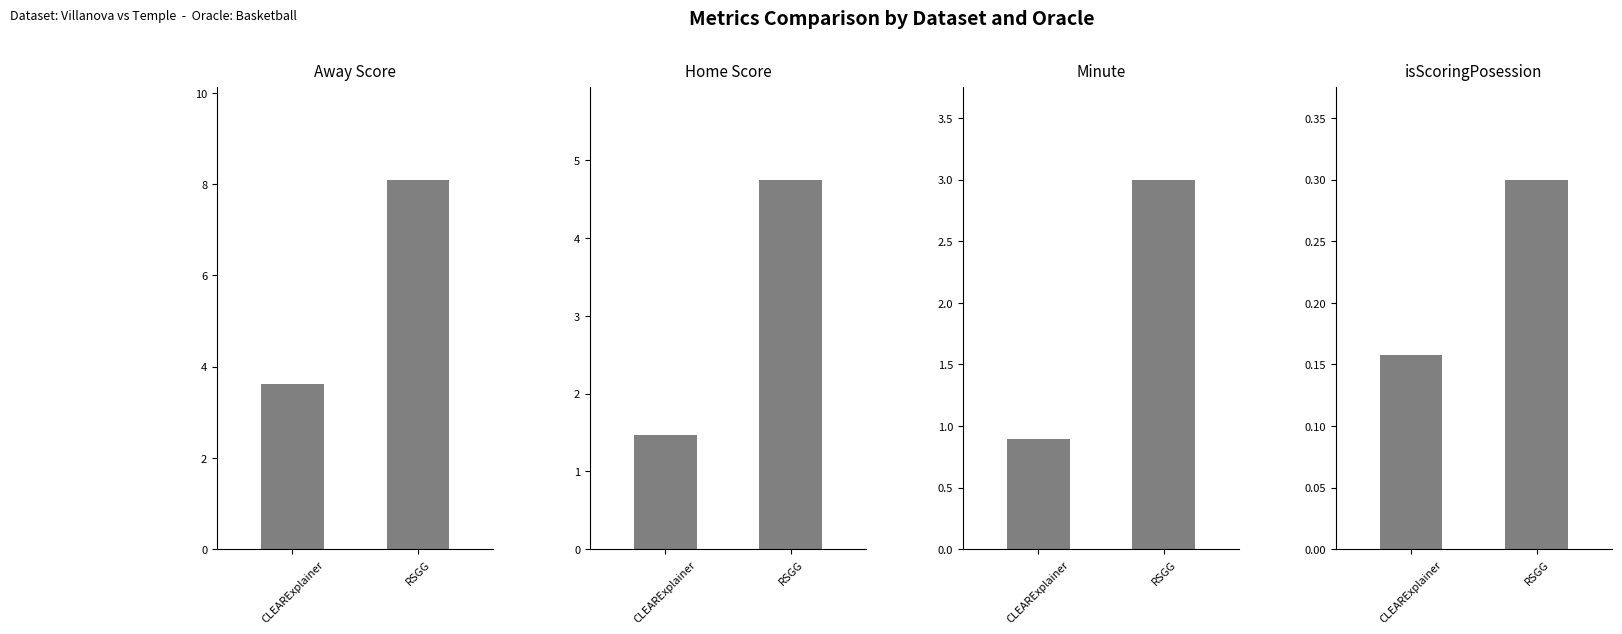

Reading left to right, what are all the values shown in this chart?

Away Score: CLEARExplainer=3.6	RSGG=8.1
Home Score: CLEARExplainer=1.5	RSGG=4.8
Minute: CLEARExplainer=0.9	RSGG=3.0
isScoringPosession: CLEARExplainer=0.2	RSGG=0.3